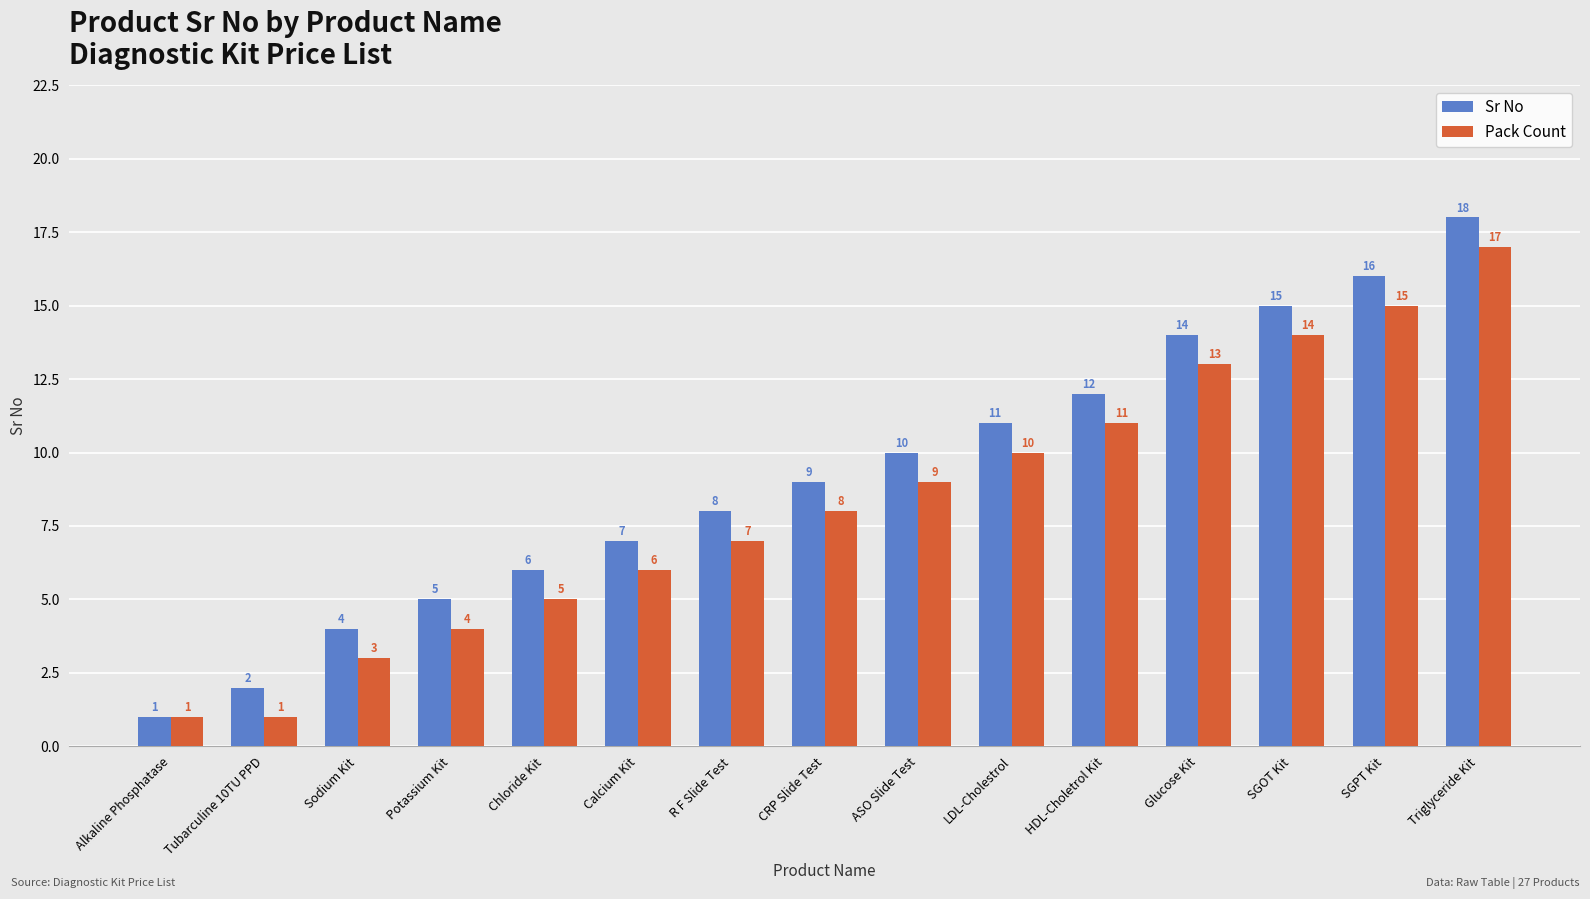

Is it true that Pack Count equals 19 at SGOT Kit?

False